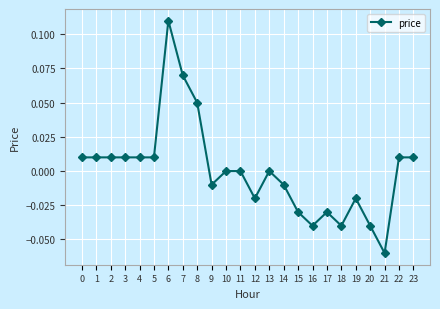

The value at 17 is -0.0. True or false?

True